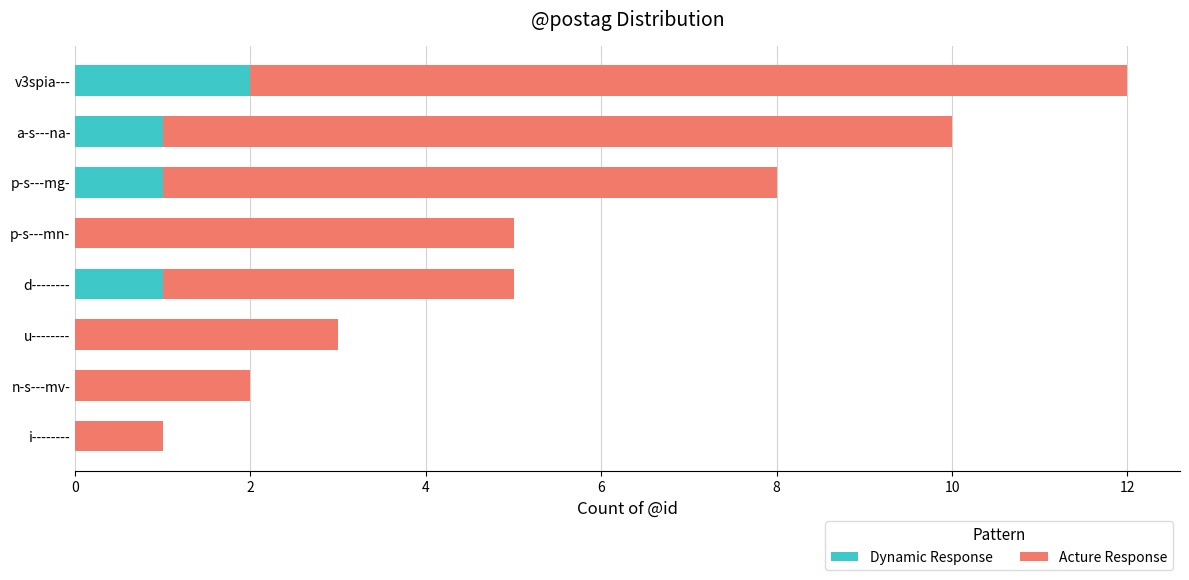

At which category is the sum across all series the highest?

v3spia---